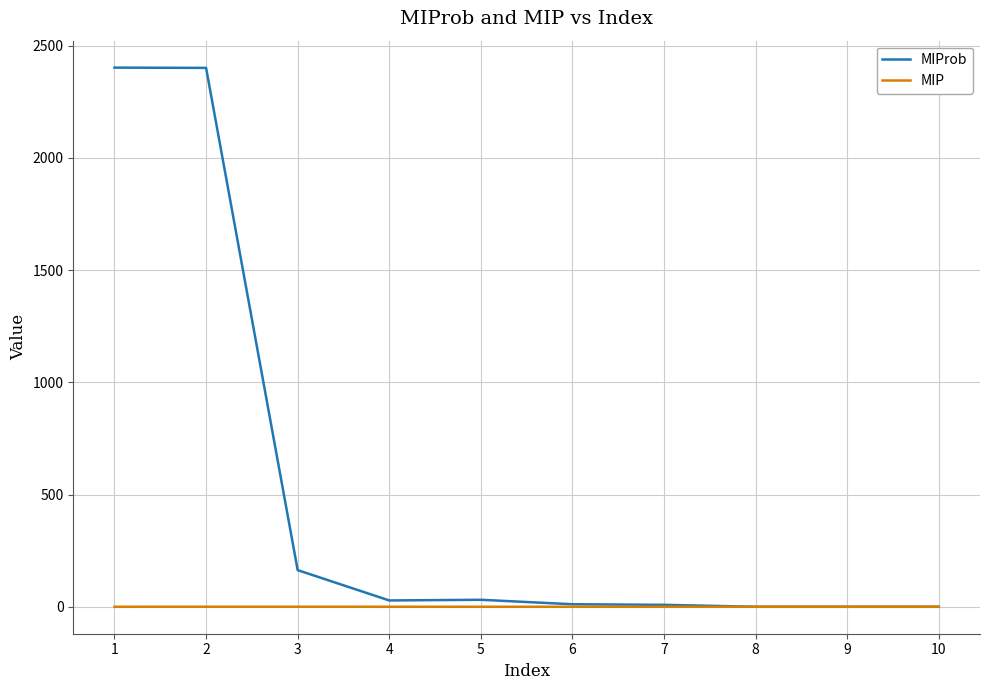

Does the chart display data point markers on the line(s)?

No